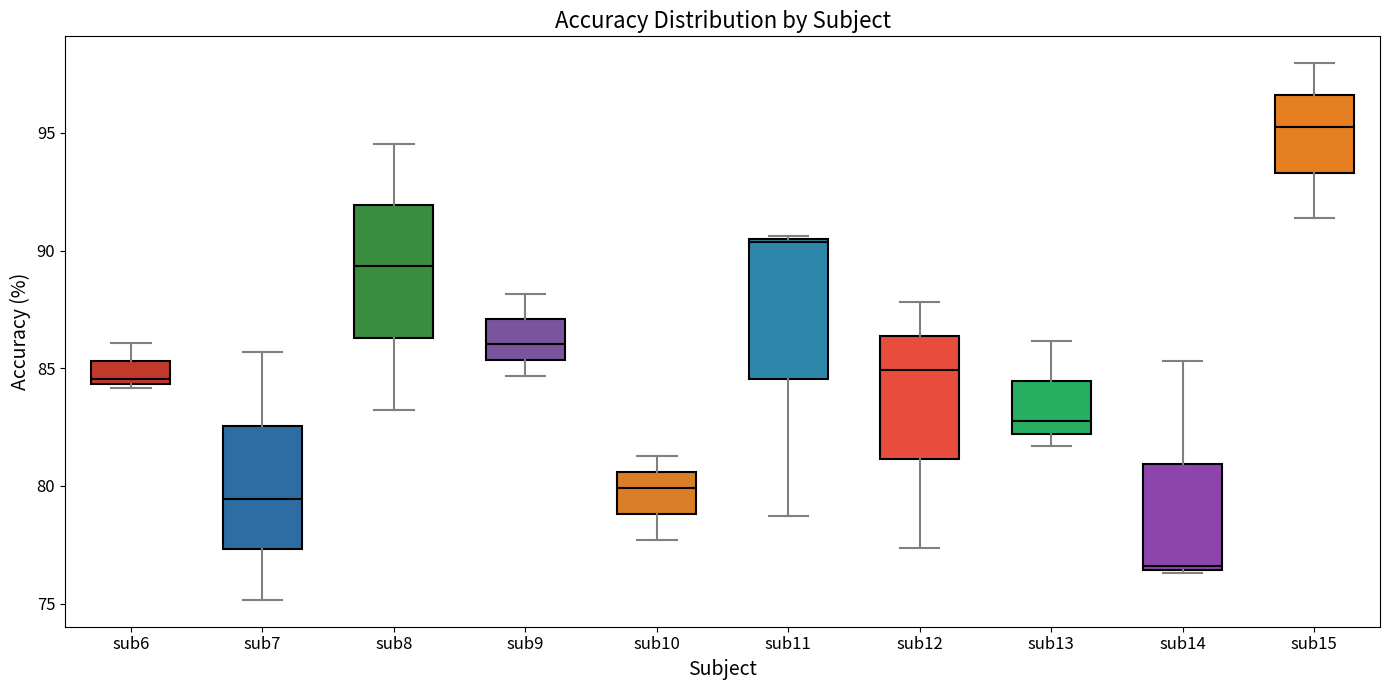

Which box's median line is the highest?

sub15